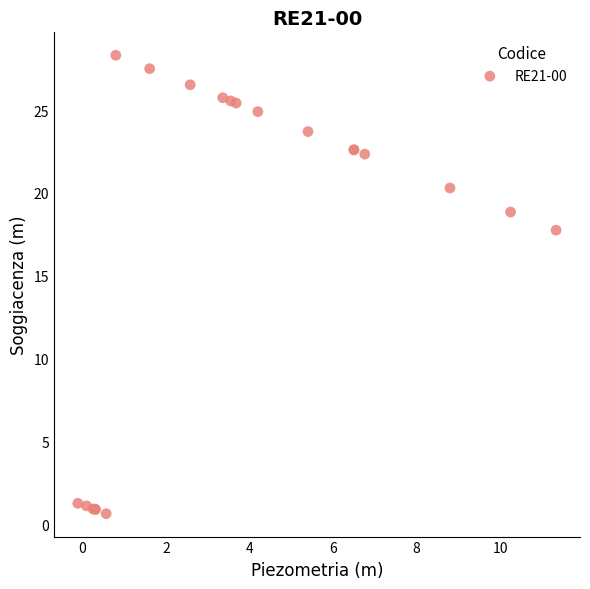

What Y value in the scatter plot is closest to 14?

17.8